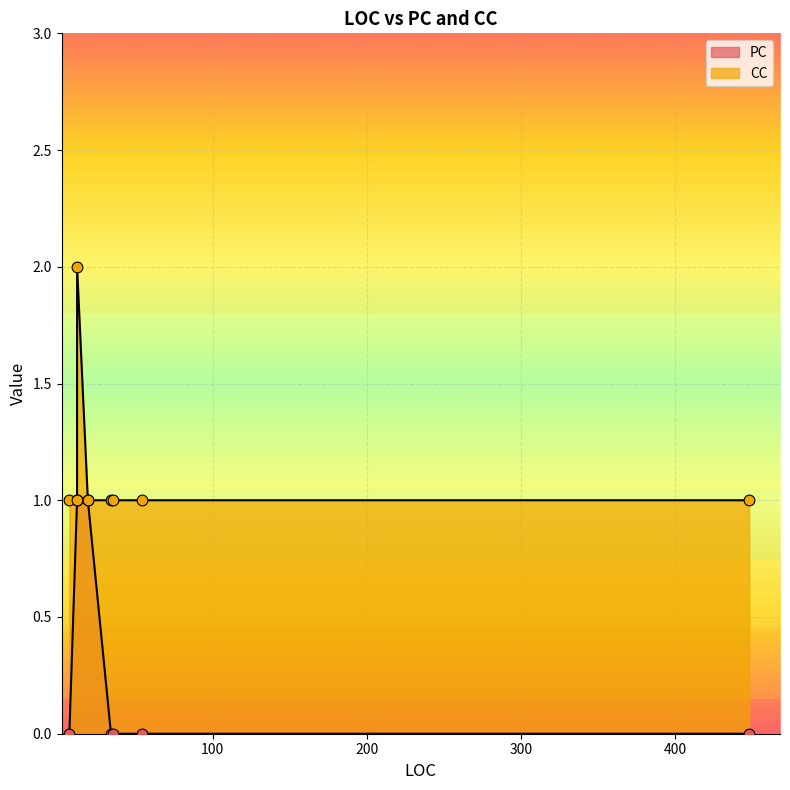

What is the change in value from 19 to 34?

-1